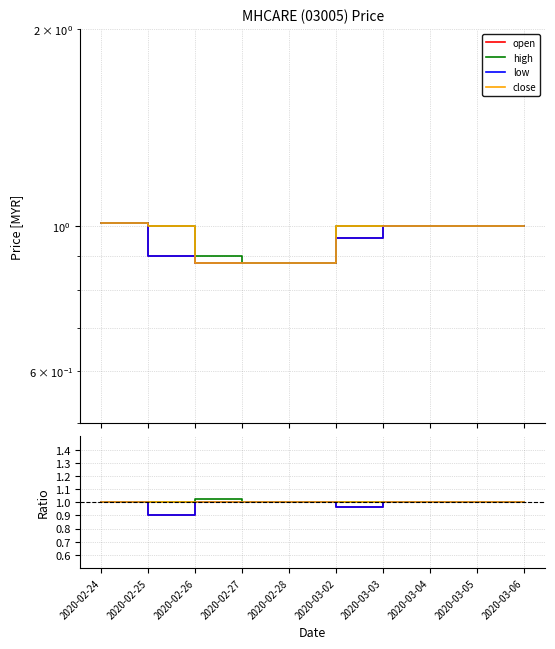

Which series has the largest total across all categories?

high